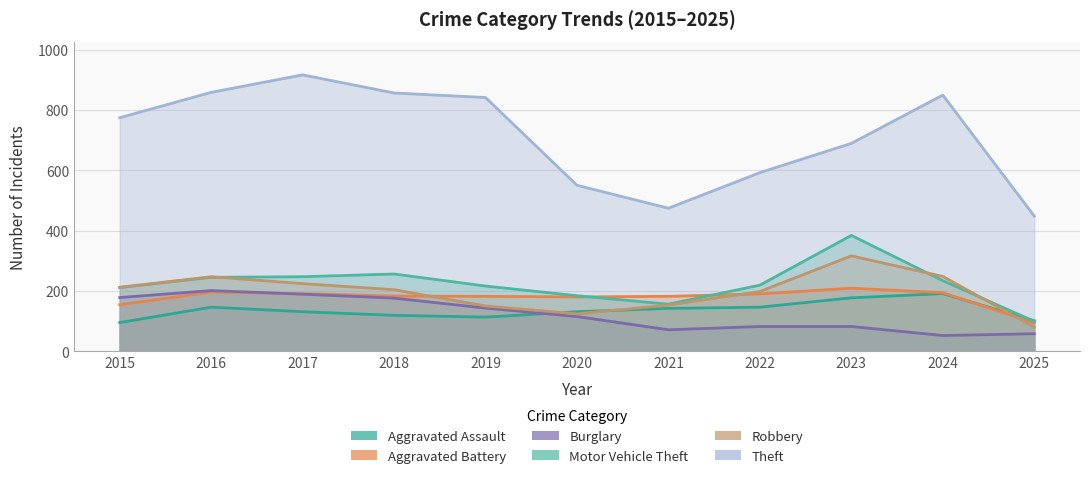

Which label corresponds to the smallest value in the chart?

2024